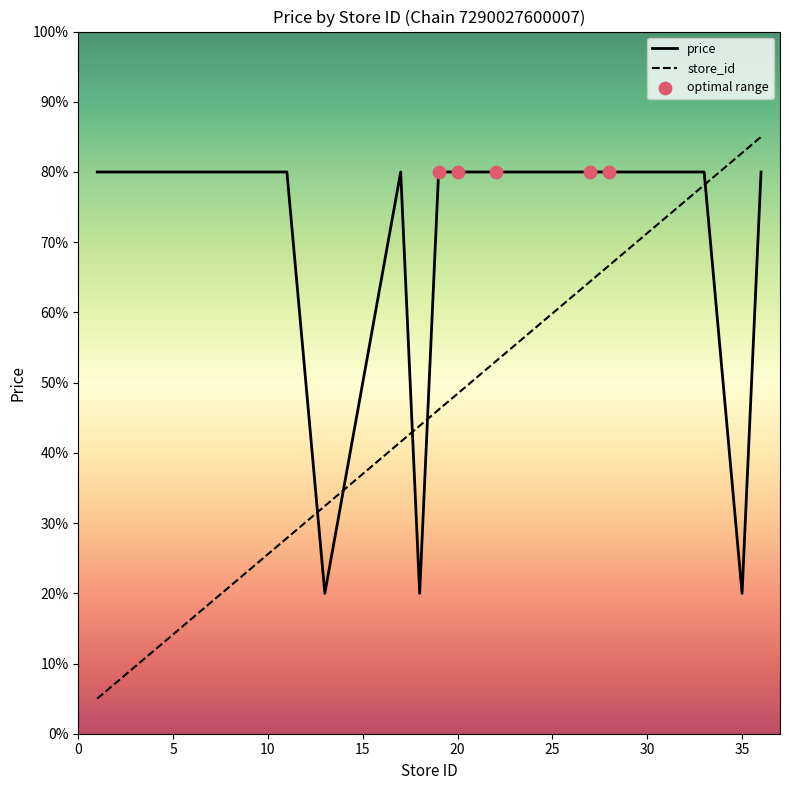

At how many categories does at least one series exceed 10?

20